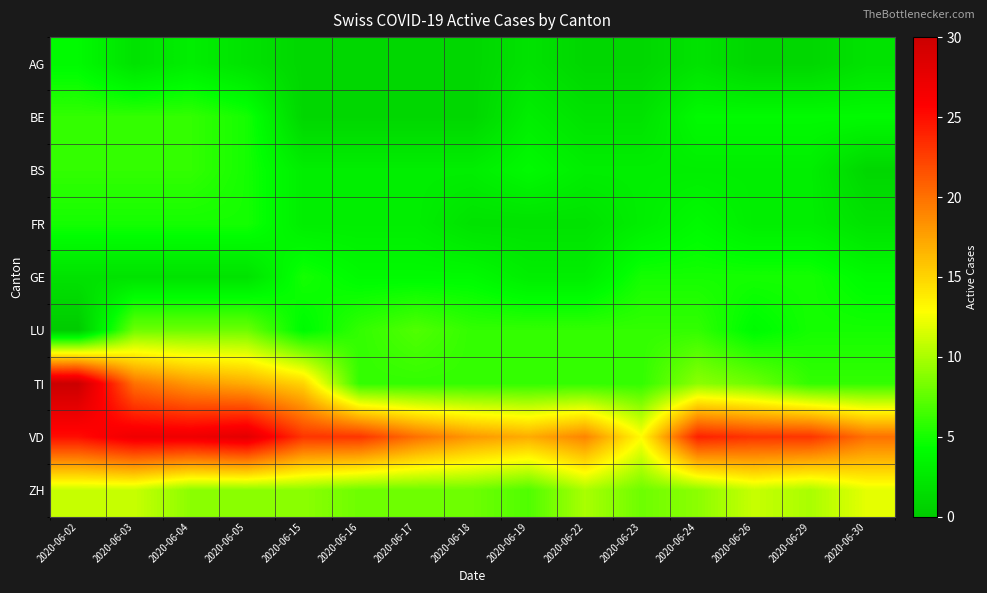

How many categories are shown in the chart?

15